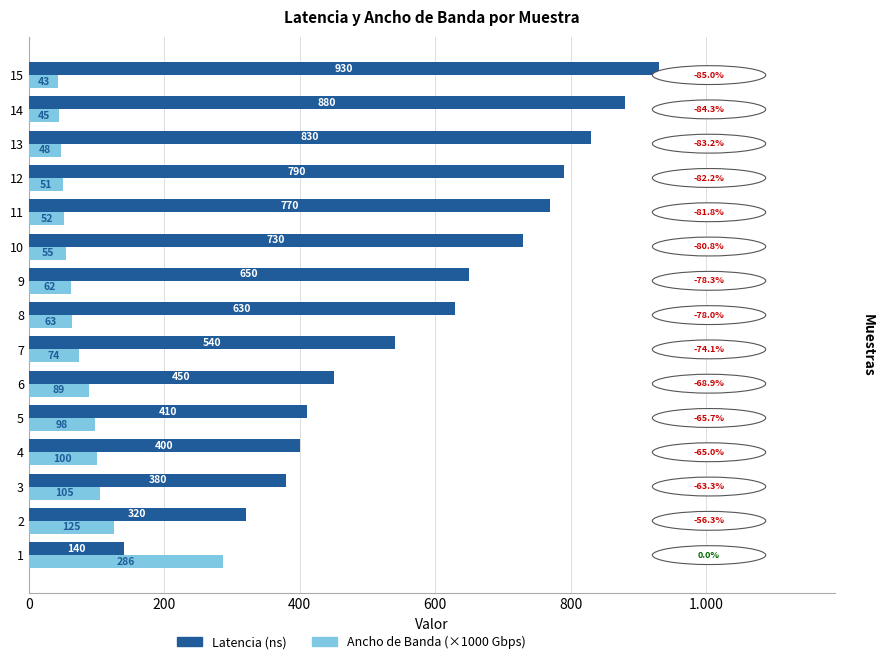

What are all the series names shown in the legend?

Latencia (ns), Ancho de Banda (×1000 Gbps)